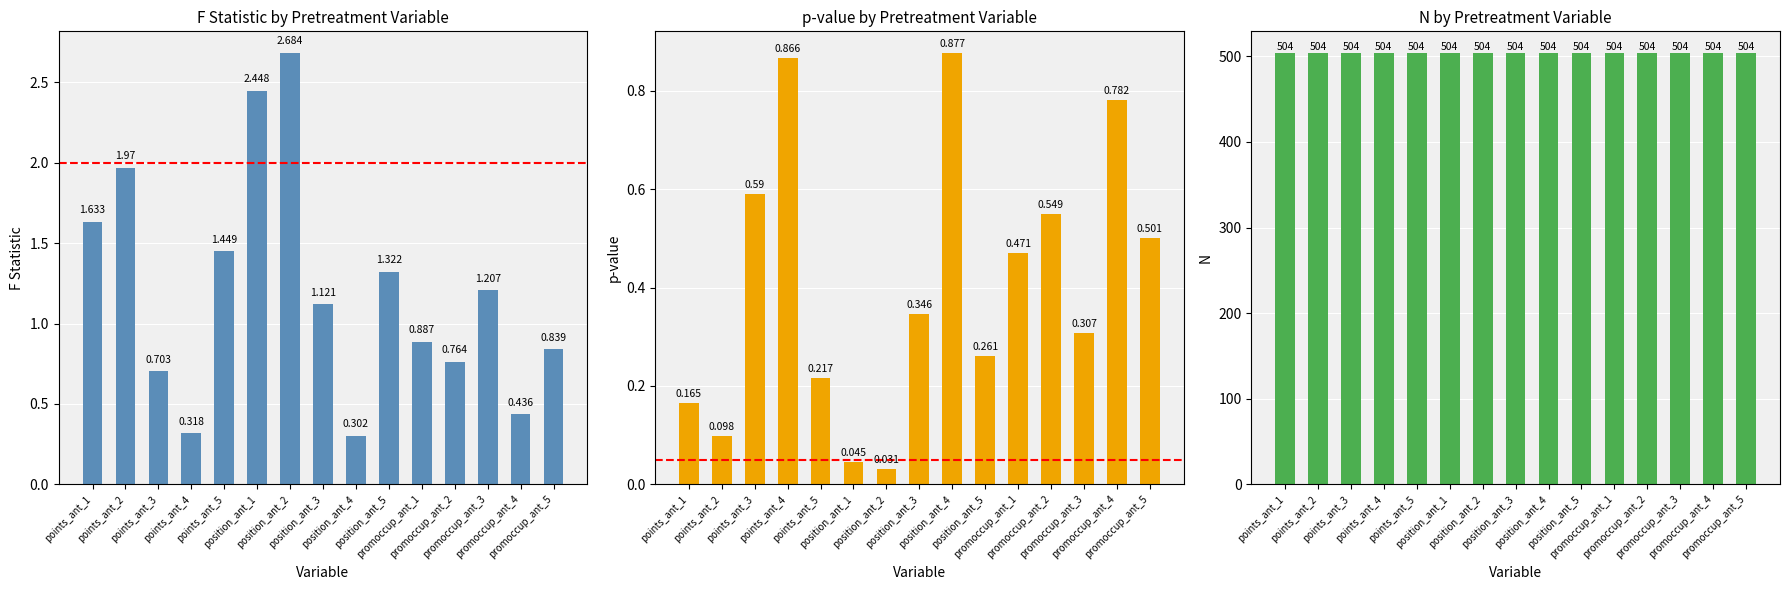

How many series are shown in this chart?

3